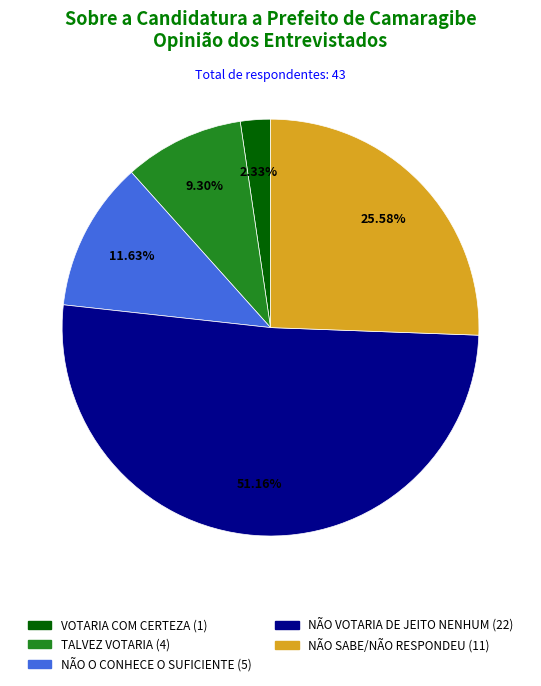

Is there a majority slice in this chart?

Yes